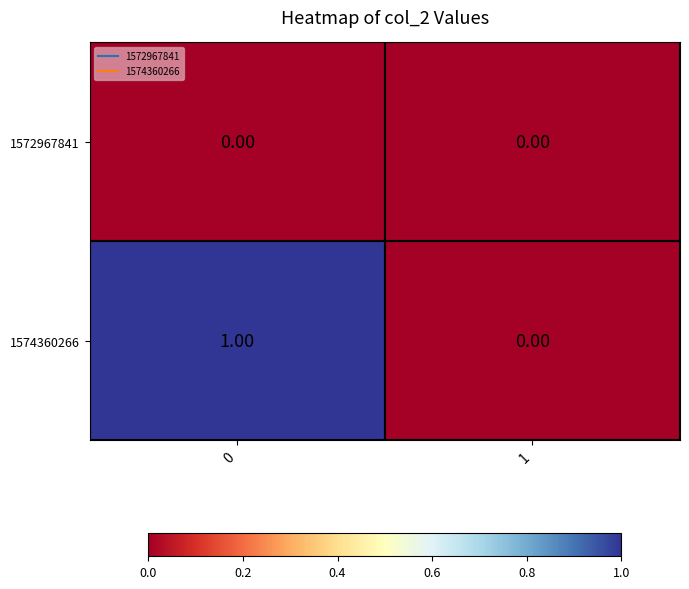

List the series in order of their peak value, highest first.

1574360266, 1572967841